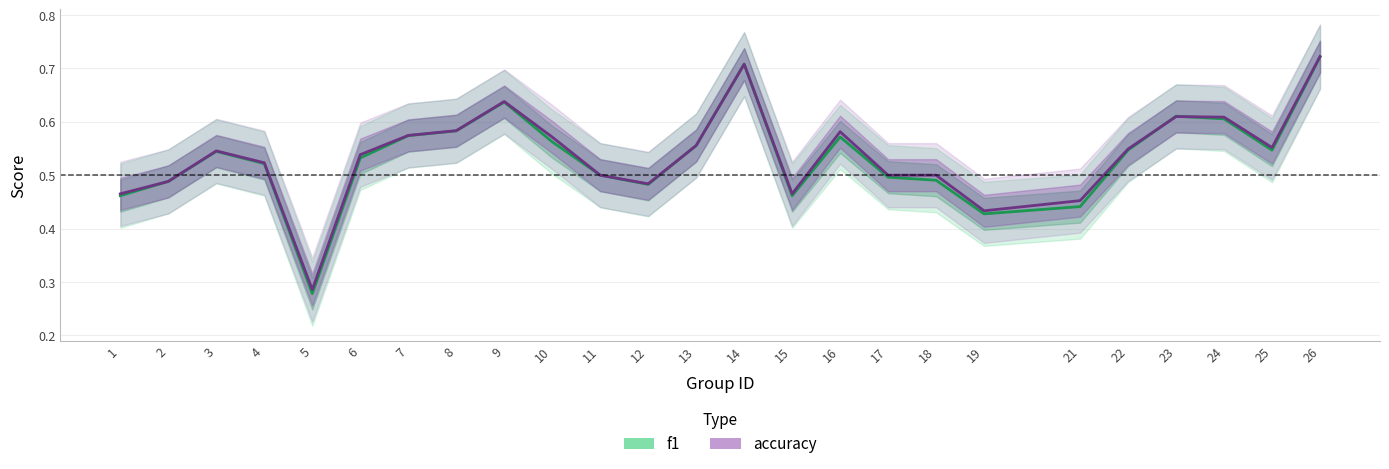

How many distinct data groups are displayed?

2